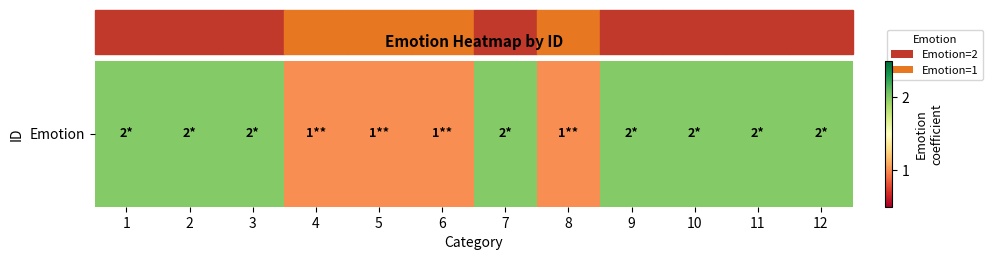

The value at 7 is 2. True or false?

True